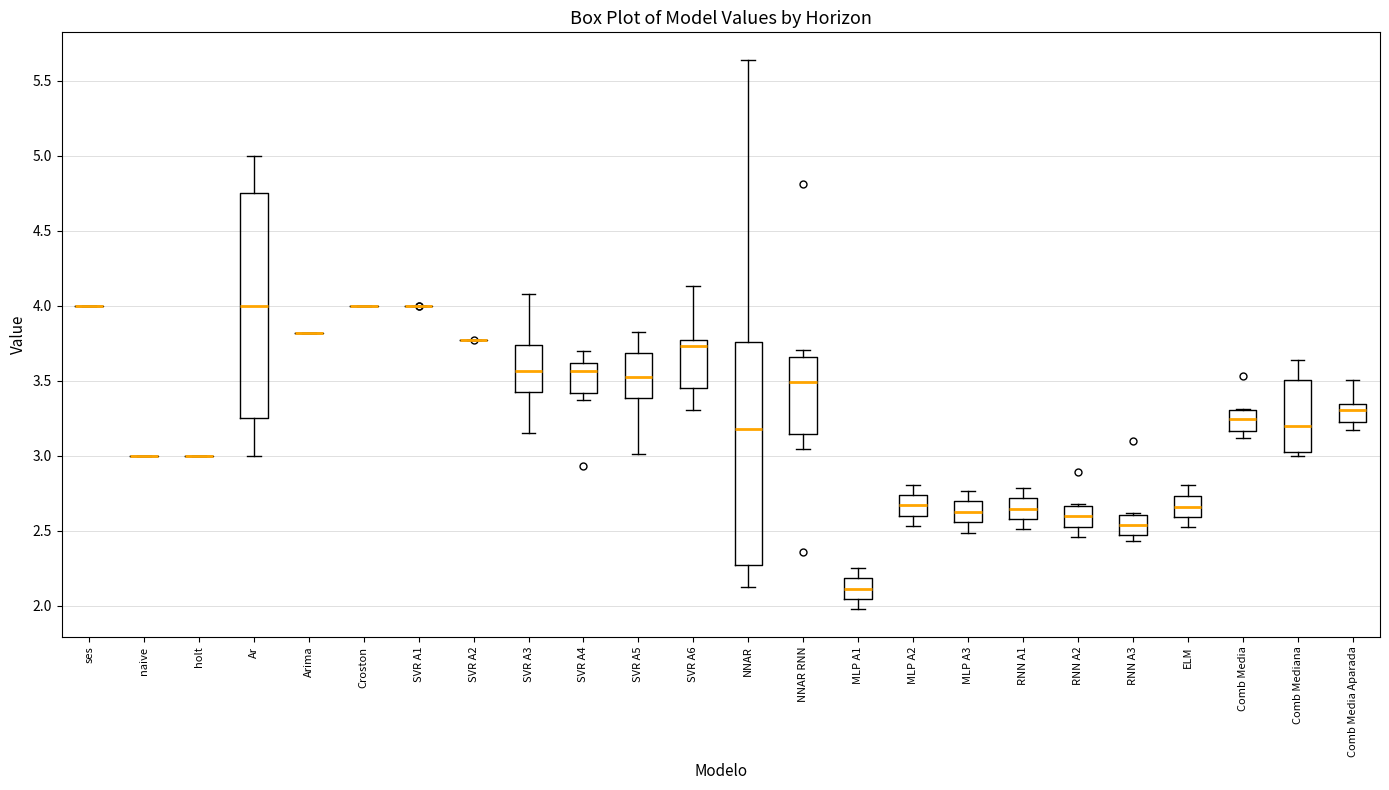

Reading left to right, read every box against the y-axis: the position of its median line, the range the box covers, and the ends of its whiskers. The values are not printed on the chart, so give them approximately, as read against the axis.

ses: box collapsed to a line at 4.00, whiskers 4.00 to 4.00
naive: box collapsed to a line at 3.00, whiskers 3.00 to 3.00
holt: box collapsed to a line at 3.00, whiskers 3.00 to 3.00
Ar: median 4.00, box 3.25 to 4.75, whiskers 3.00 to 5.00
Arima: box collapsed to a line at 3.80, whiskers 3.80 to 3.80
Croston: box collapsed to a line at 4.00, whiskers 4.00 to 4.00
SVR A1: box collapsed to a line at 4.00, whiskers 4.00 to 4.00
SVR A2: box collapsed to a line at 3.75, whiskers 3.75 to 3.75
SVR A3: median 3.55, box 3.40 to 3.75, whiskers 3.15 to 4.10
SVR A4: median 3.55, box 3.40 to 3.60, whiskers 3.35 to 3.70
SVR A5: median 3.50, box 3.40 to 3.70, whiskers 3.00 to 3.85
SVR A6: median 3.75 (just below the box's upper edge), box 3.45 to 3.75, whiskers 3.30 to 4.15
NNAR: median 3.20, box 2.25 to 3.75, whiskers 2.15 to 5.65
NNAR RNN: median 3.50, box 3.15 to 3.65, whiskers 3.05 to 3.70
MLP A1: median 2.10, box 2.05 to 2.20, whiskers 2.00 to 2.25
MLP A2: median 2.65, box 2.60 to 2.75, whiskers 2.55 to 2.80
MLP A3: median 2.65, box 2.55 to 2.70, whiskers 2.50 to 2.75
RNN A1: median 2.65, box 2.60 to 2.70, whiskers 2.50 to 2.80
RNN A2: median 2.60, box 2.55 to 2.65, whiskers 2.45 to 2.70
RNN A3: median 2.55, box 2.45 to 2.60, whiskers 2.45 (just below the box's lower edge) to 2.60
ELM: median 2.65, box 2.60 to 2.75, whiskers 2.50 to 2.80
Comb Media: median 3.25, box 3.15 to 3.30, whiskers 3.10 to 3.30
Comb Mediana: median 3.20, box 3.00 to 3.50, whiskers 3.00 (just below the box's lower edge) to 3.65
Comb Media Aparada: median 3.30, box 3.25 to 3.35, whiskers 3.15 to 3.50